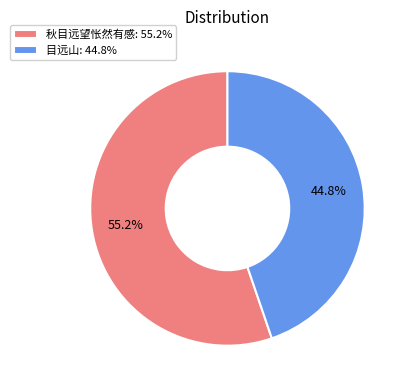

Which has a higher value, 目远山 or 秋目远望怅然有感?

秋目远望怅然有感